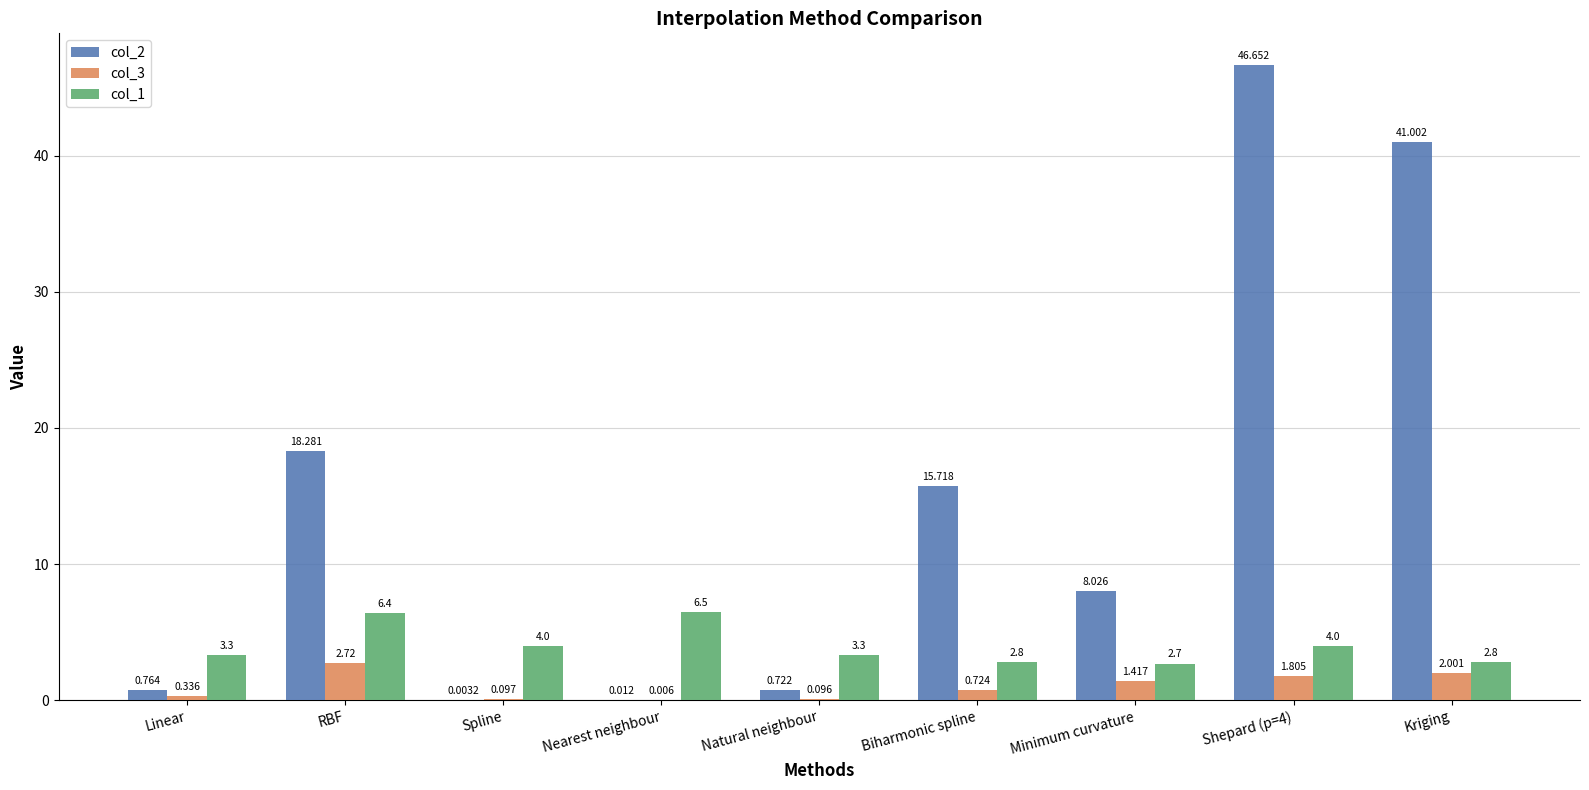

At which category is the sum across all series the highest?

Shepard (p=4)